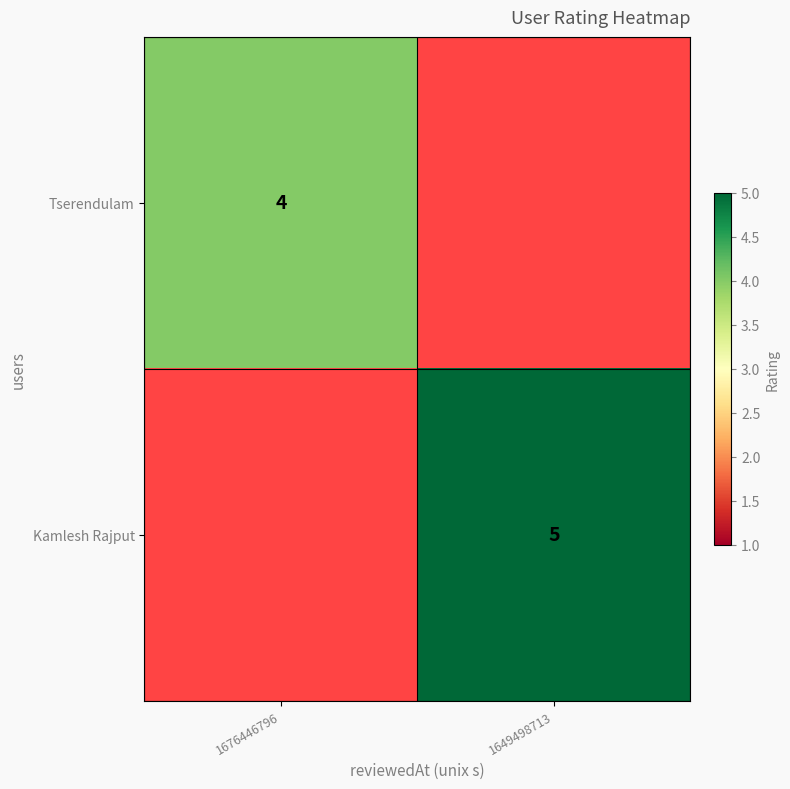

True or false: Tserendulam has a value of 5.8 at 1676446796.

False